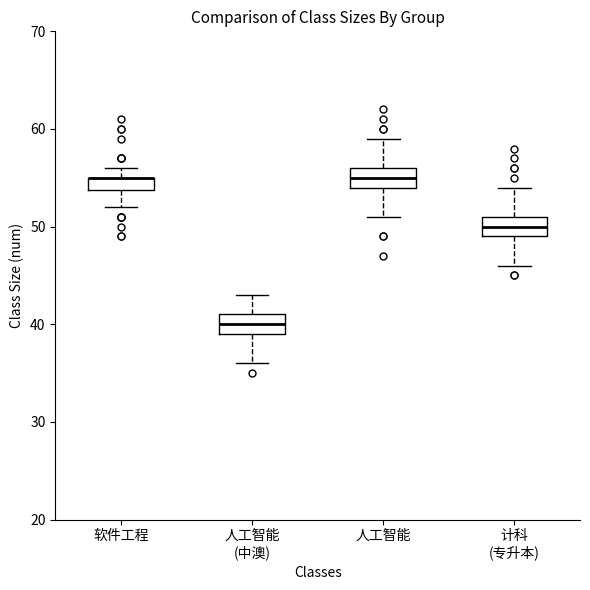

Where does the lower whisker of the box for 人工智能 (中澳) end on the y-axis? The values are not printed on the chart, so give them approximately, as read against the axis.

36